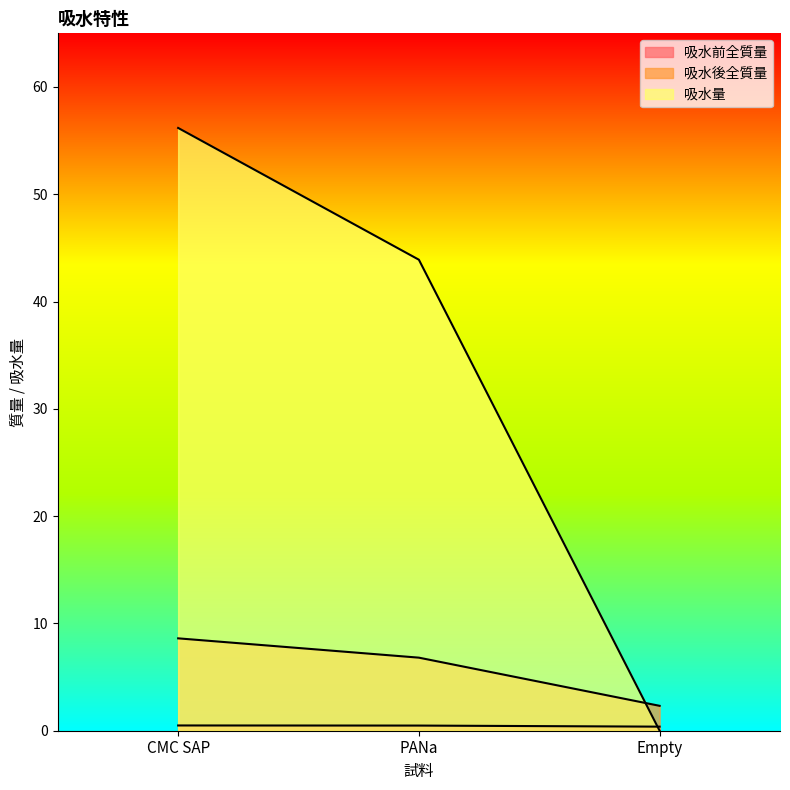

At how many categories does at least one series exceed 38?

2